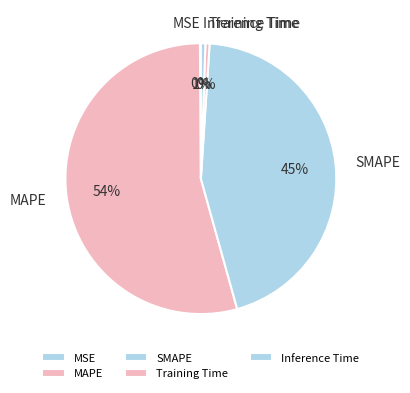

To the nearest percent, what is the average slice percentage?

20%